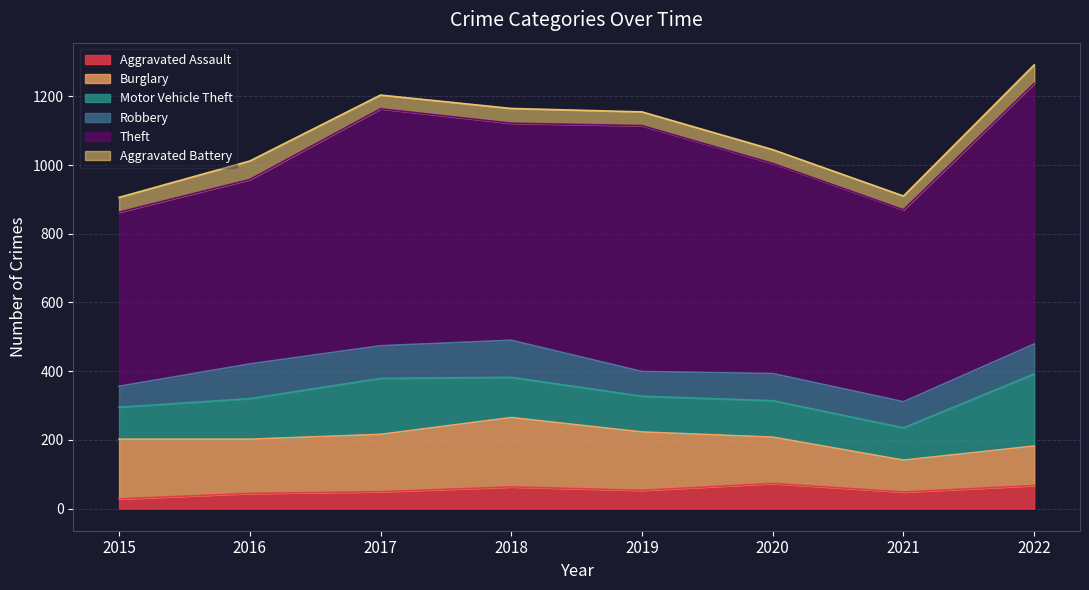

Where is the first local maximum for Theft?

2017